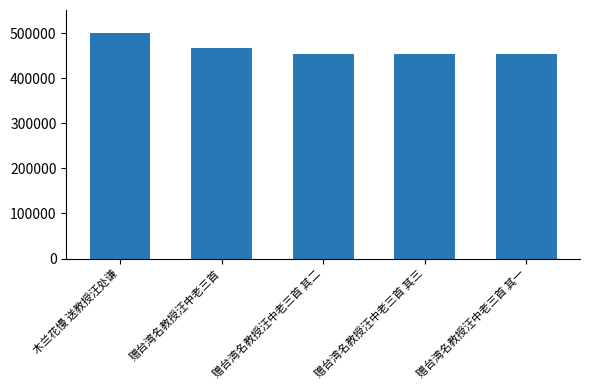

What is the approximate value at 赠台湾名教授汪中老三首 其二?

454632